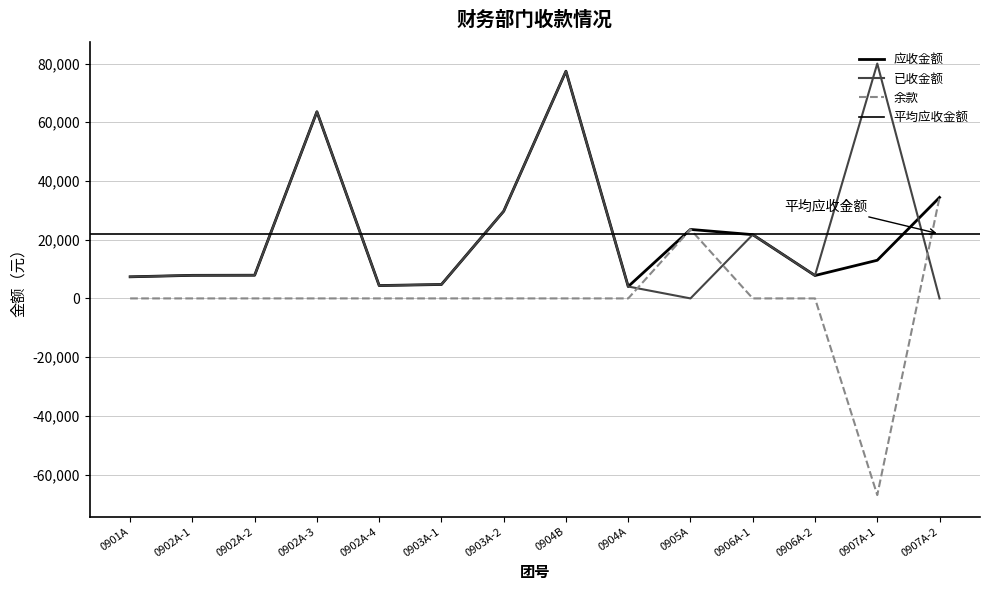

True or false: 余款 has a value of 0 at 0906A-1.

True